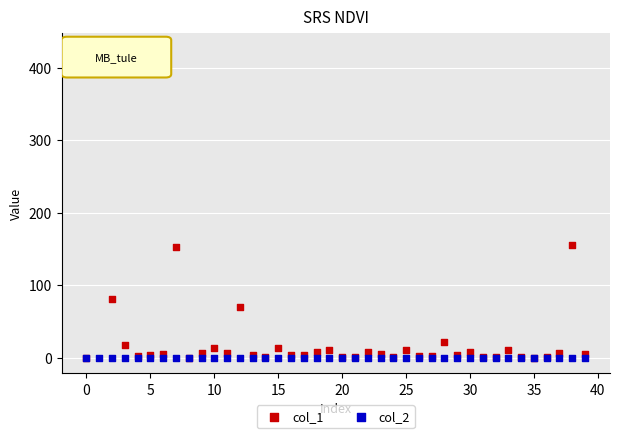

What are all the series names shown in the legend?

col_1, col_2